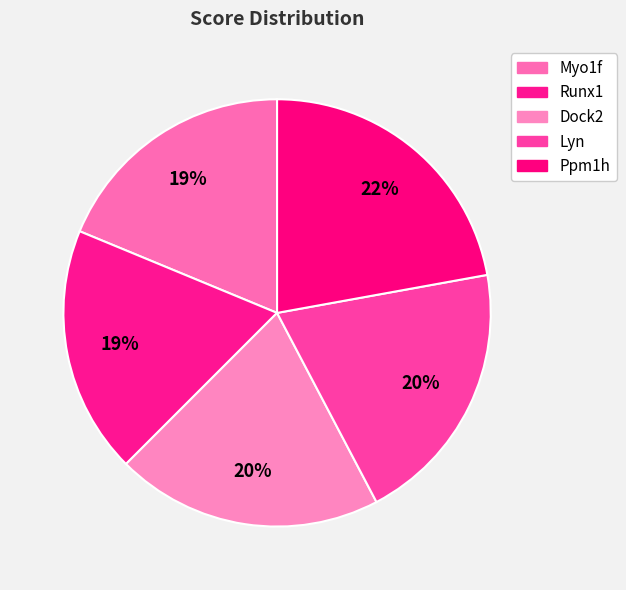

Does any single category account for the majority?

No